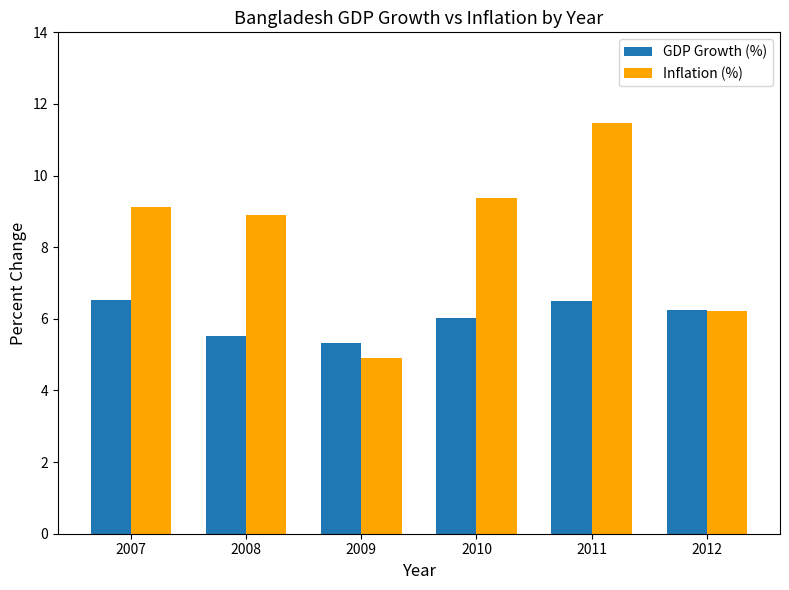

Count the number of data series in this chart.

2